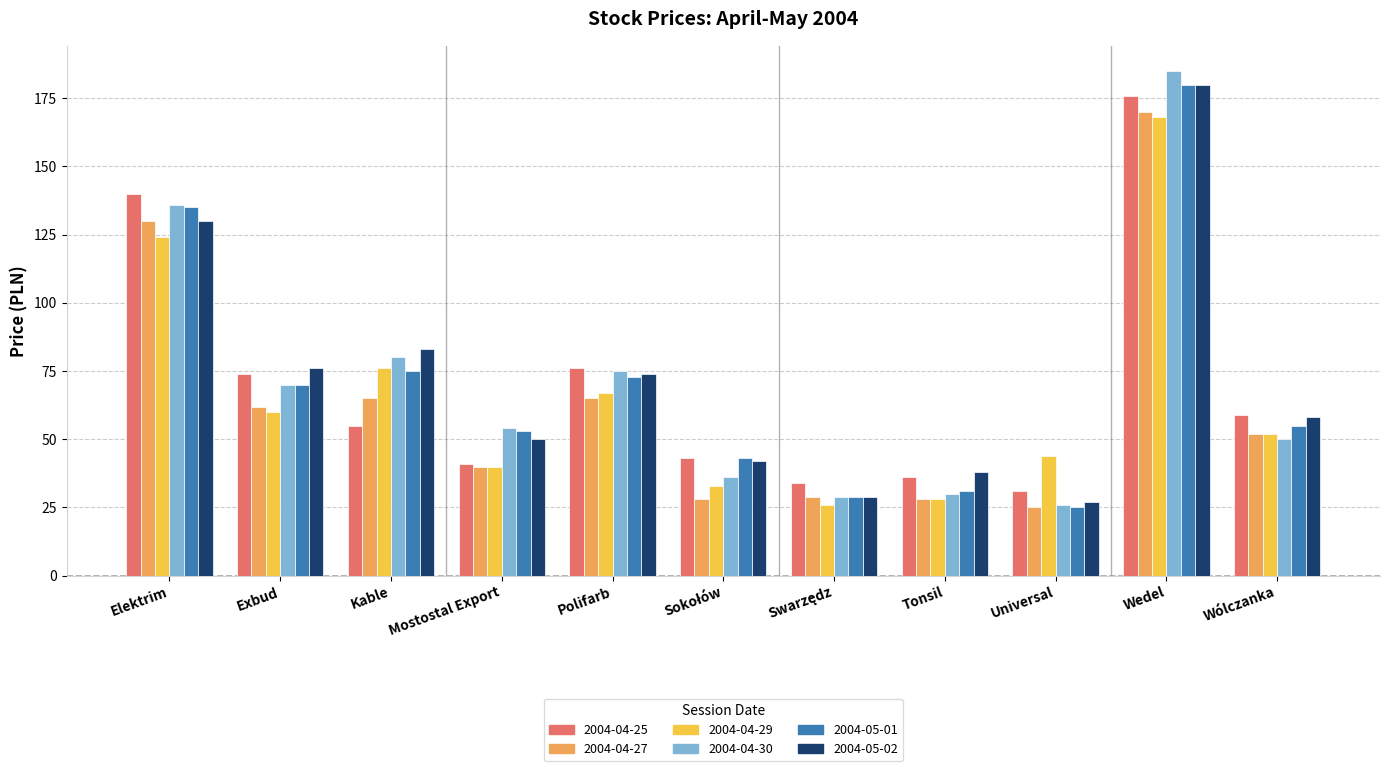

What is the spread (max minus min) of values at Mostostal Export?

14